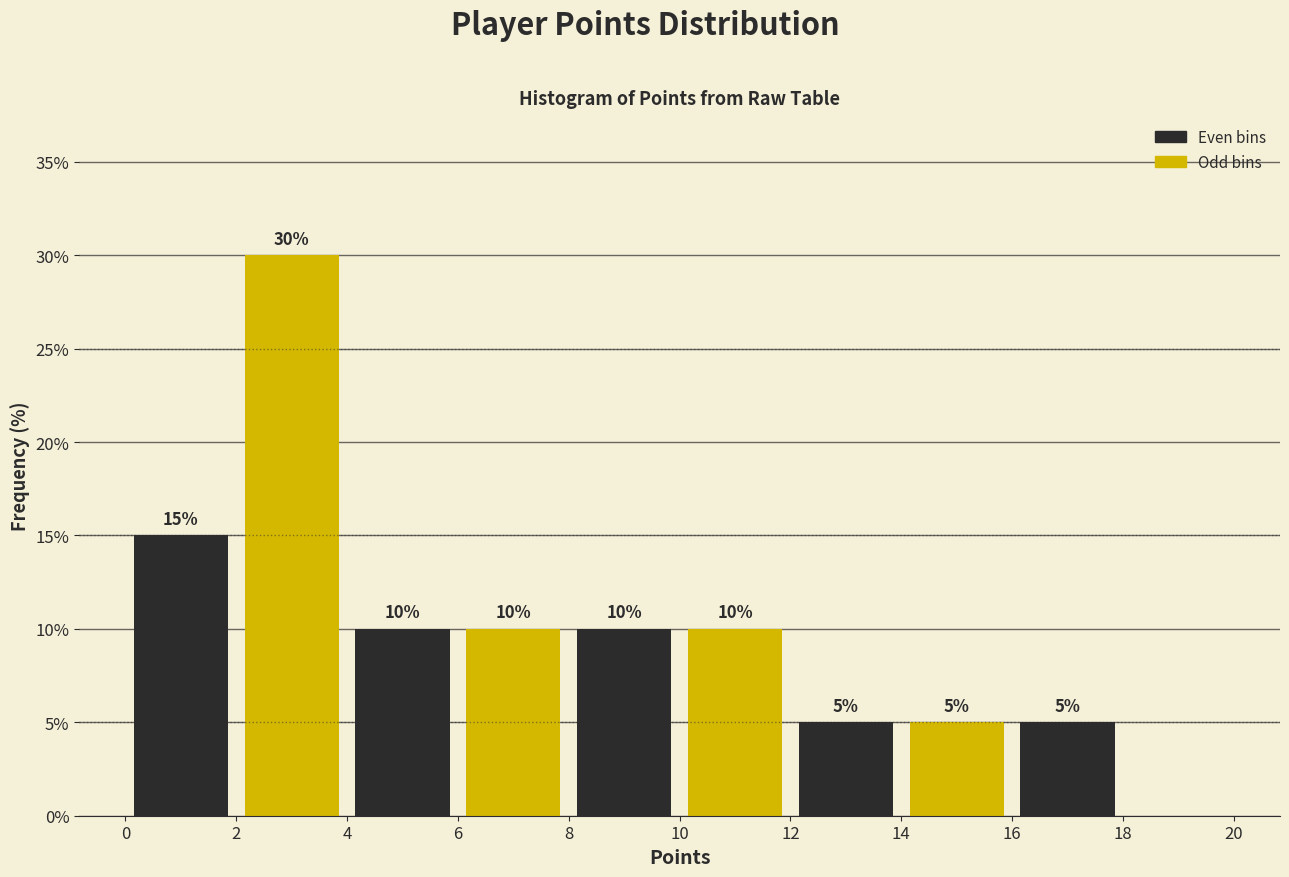

Over which range of the x-axis is the bar tallest?

2 to 4